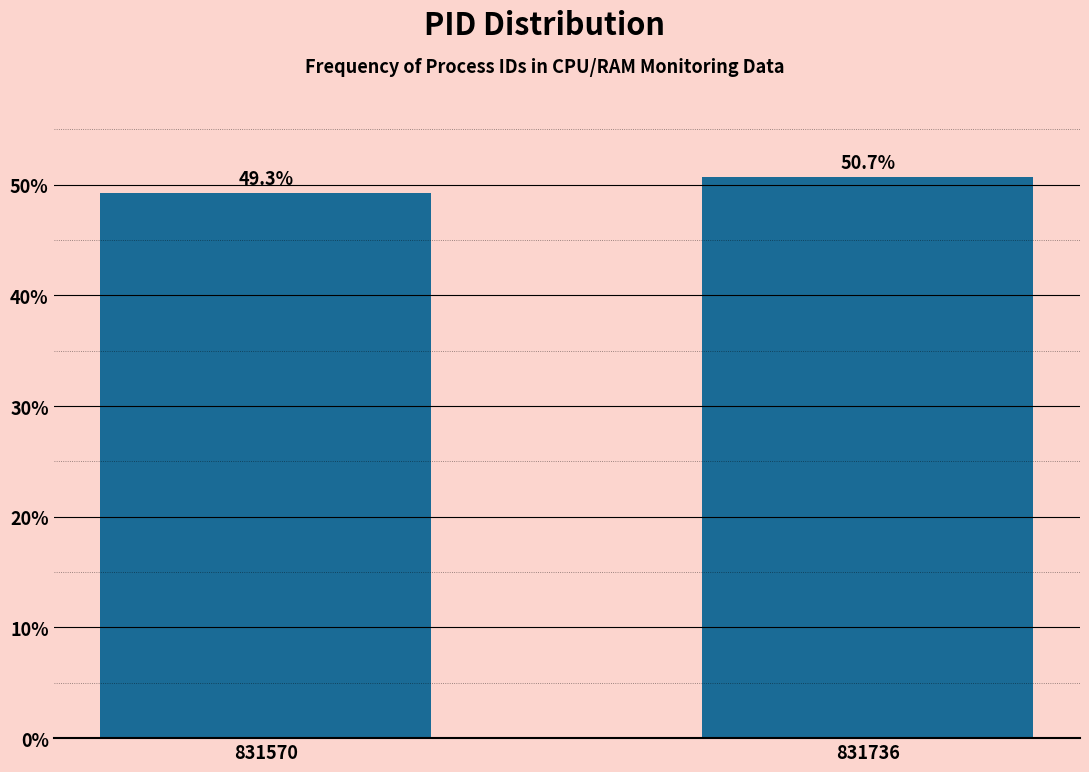

Reading right to left, what are all the values shown in this chart?

831736=50.7	831570=49.3